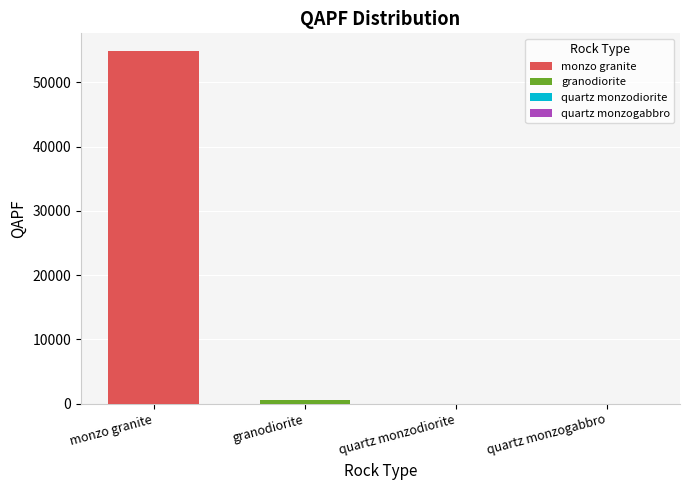

The chart shows a value of 54910 at monzo granite. True or false?

True